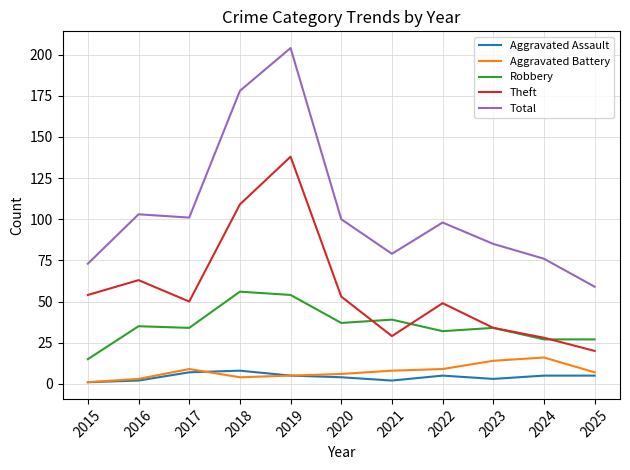

At how many categories does at least one series exceed 167?

2